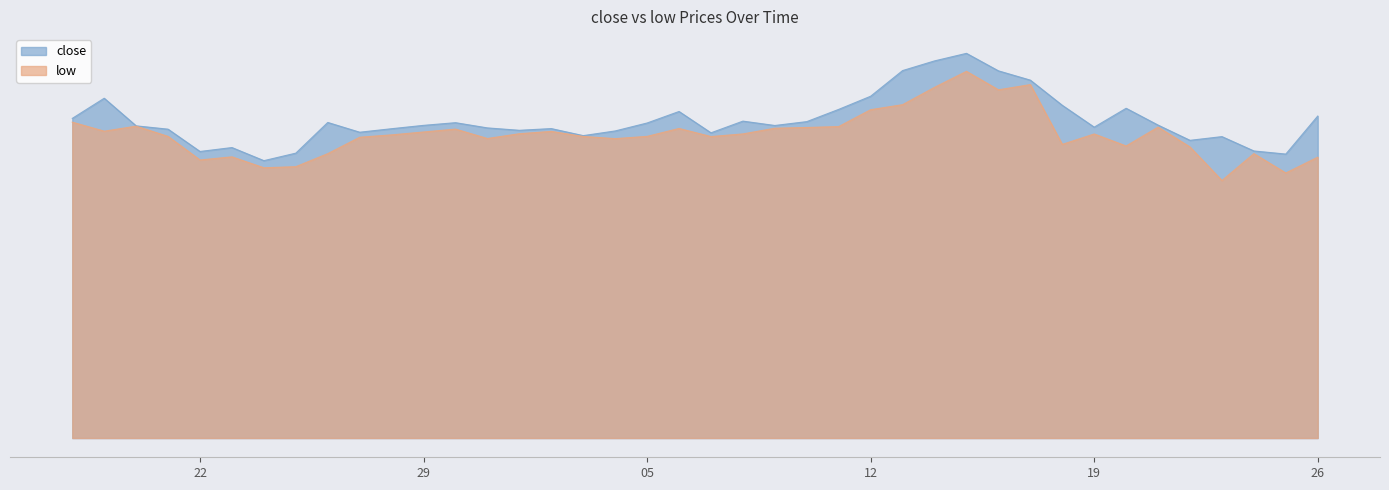

What is the value of the low point at the 3rd from the left?

1.2